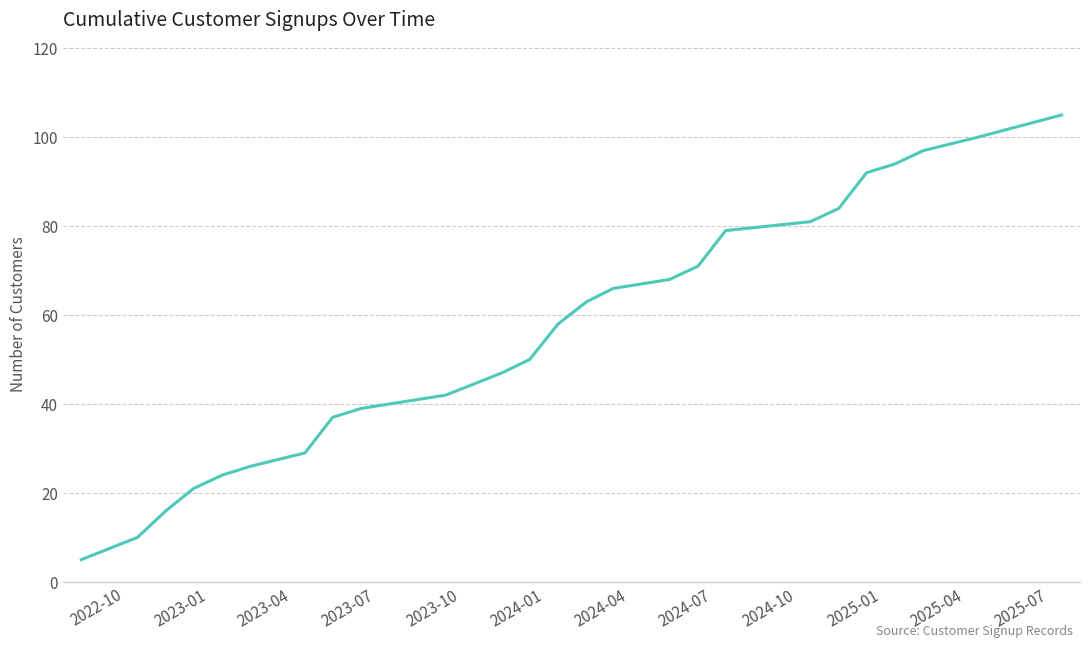

What is the difference between the maximum and minimum values?

100